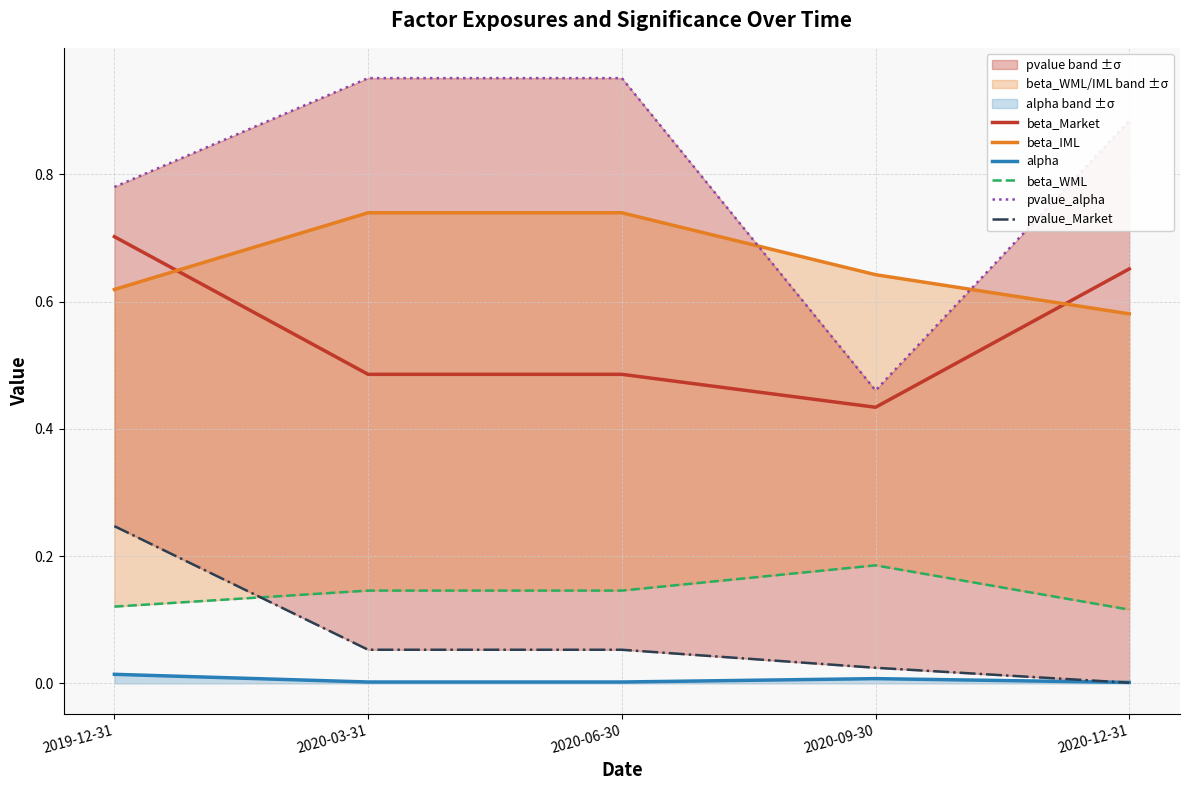

Count the number of categories in the chart.

5